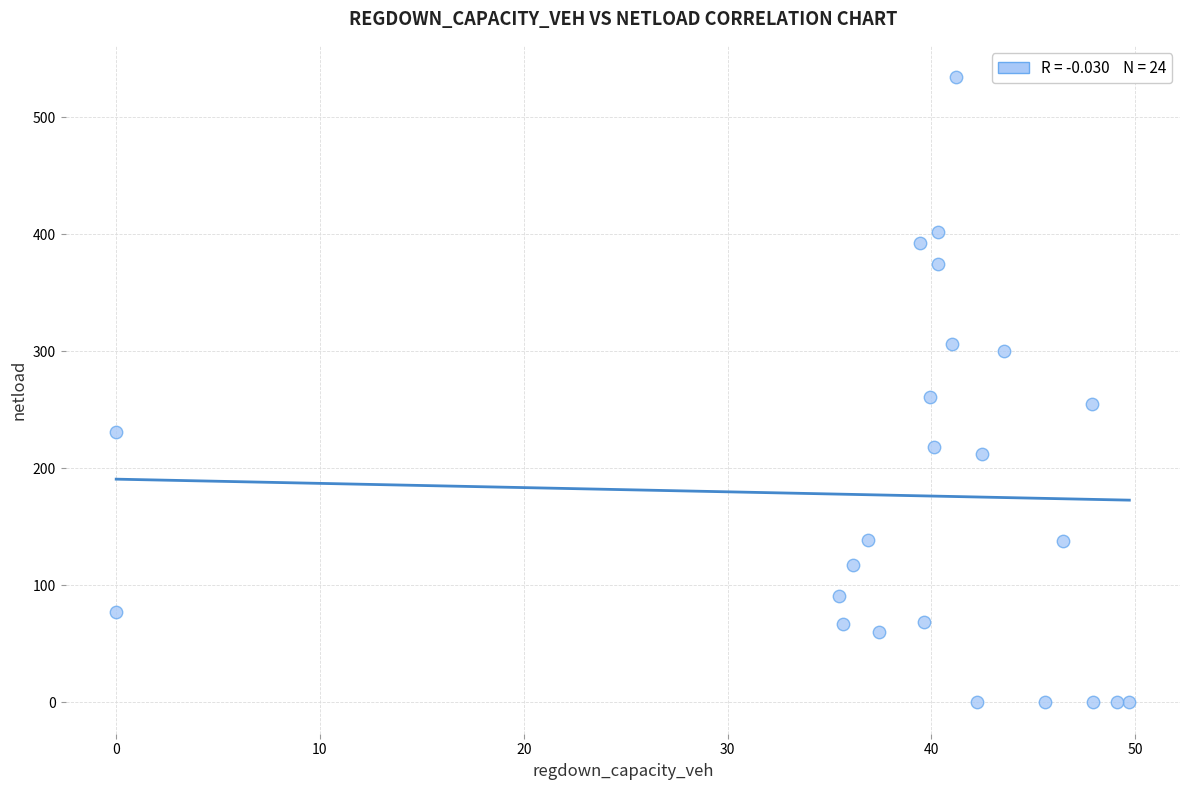

What is the range of Y values (max minus min)?

534.3